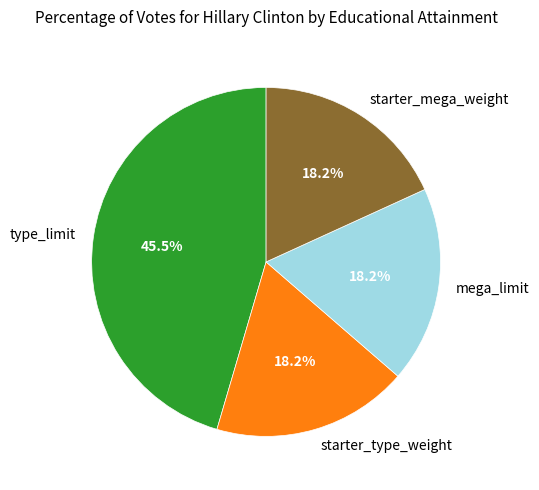

Is there a majority slice in this chart?

No